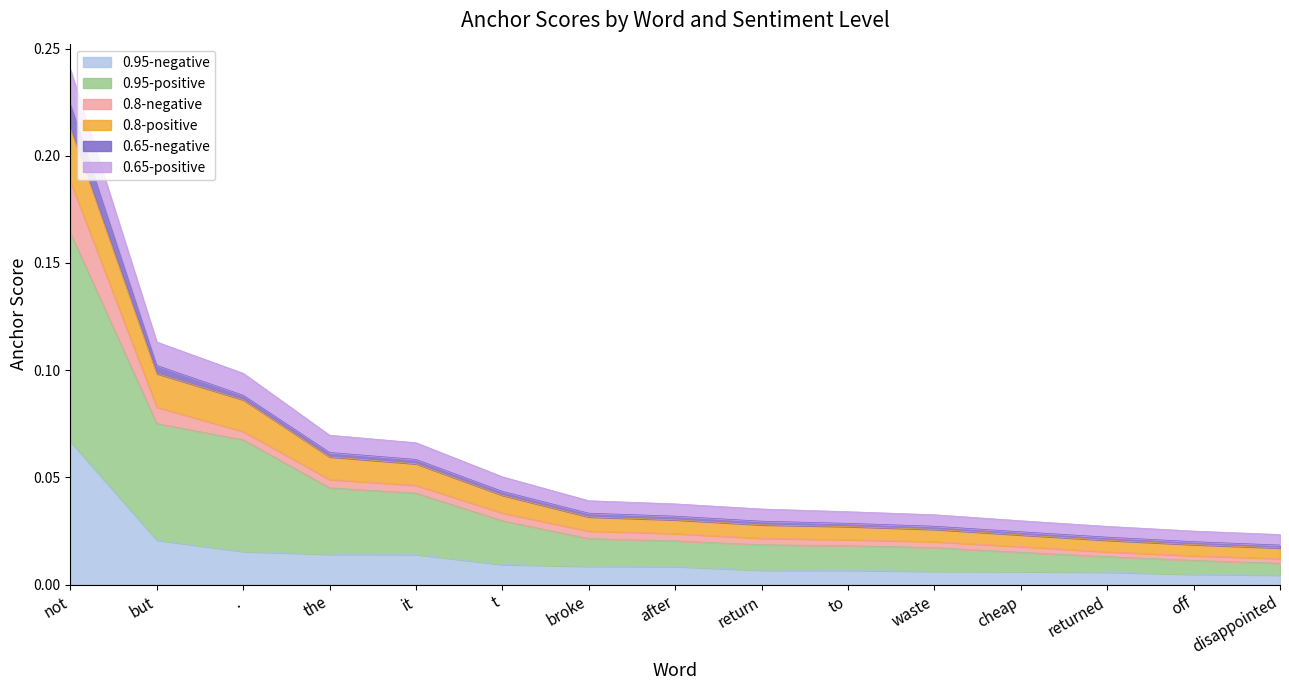

Is it true that 0.95-negative equals 0.0 at it?

False